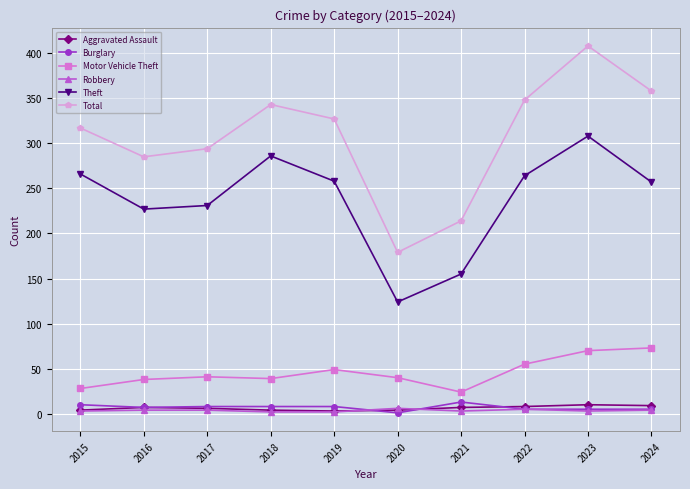

In Total, how many points are higher than both neighbors (excluding endpoints)?

2